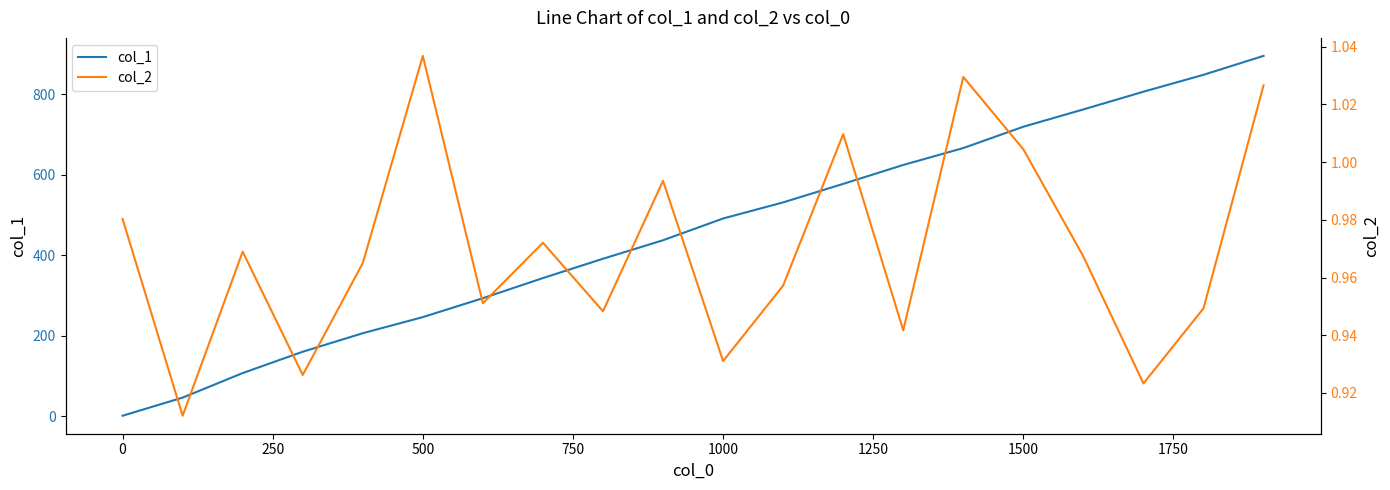

The value of col_1 at 1500 is 719.0. True or false?

True